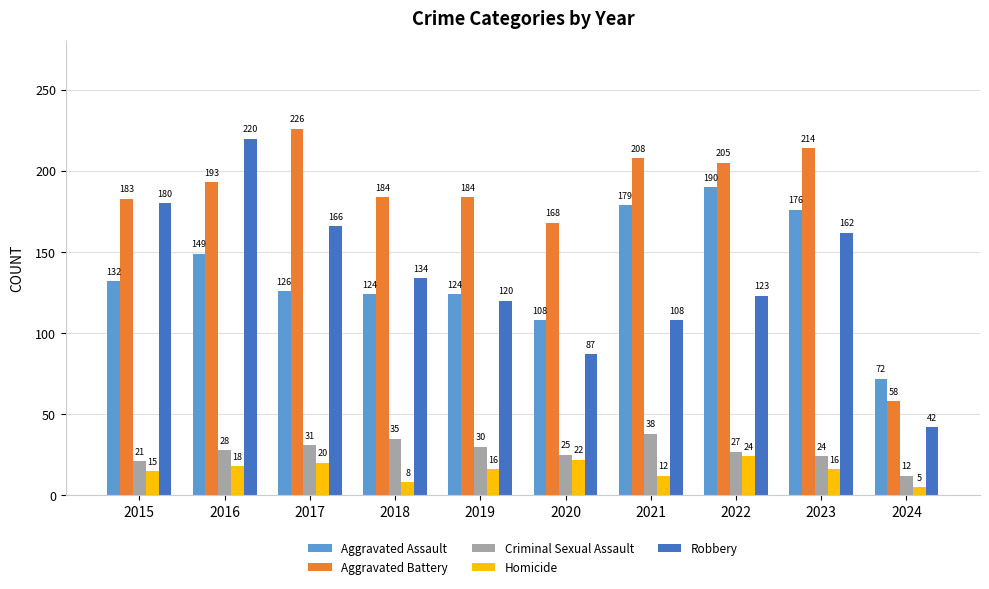

Which label corresponds to the largest value in the chart?

2017